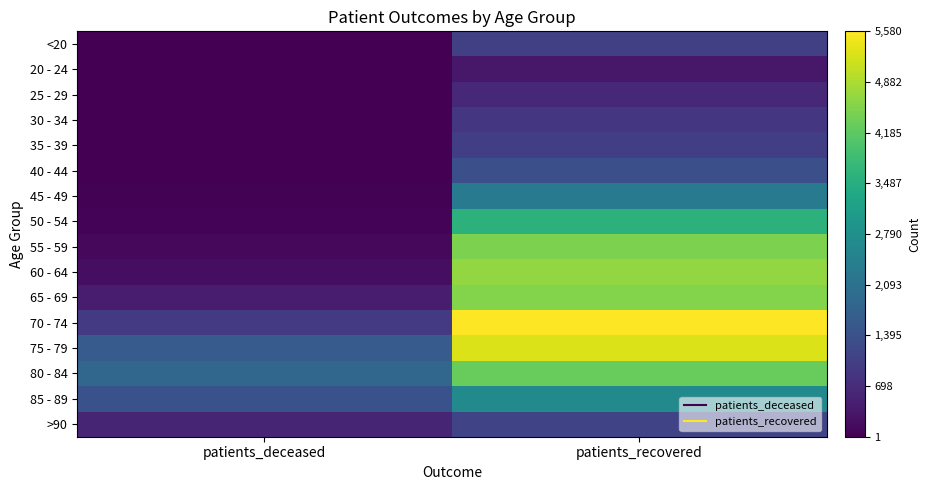

What is the difference between the highest and lowest values at patients_recovered?

5226